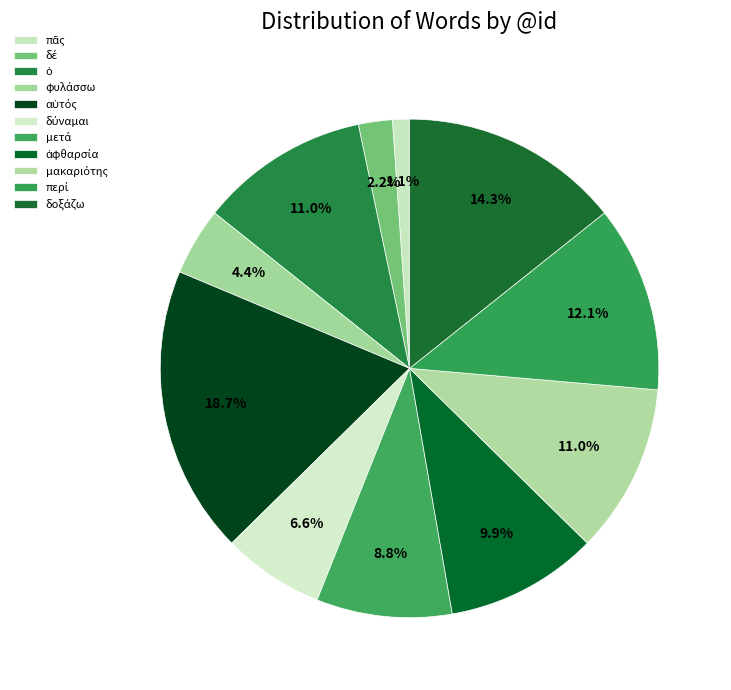

How many segments does this pie chart have?

11